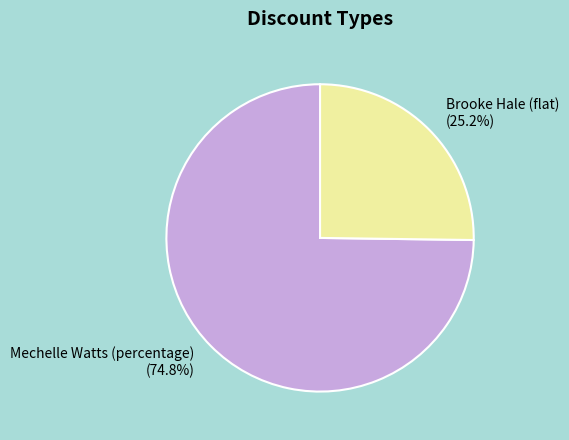

Which slice represents more than half of the pie?

Mechelle Watts (percentage)